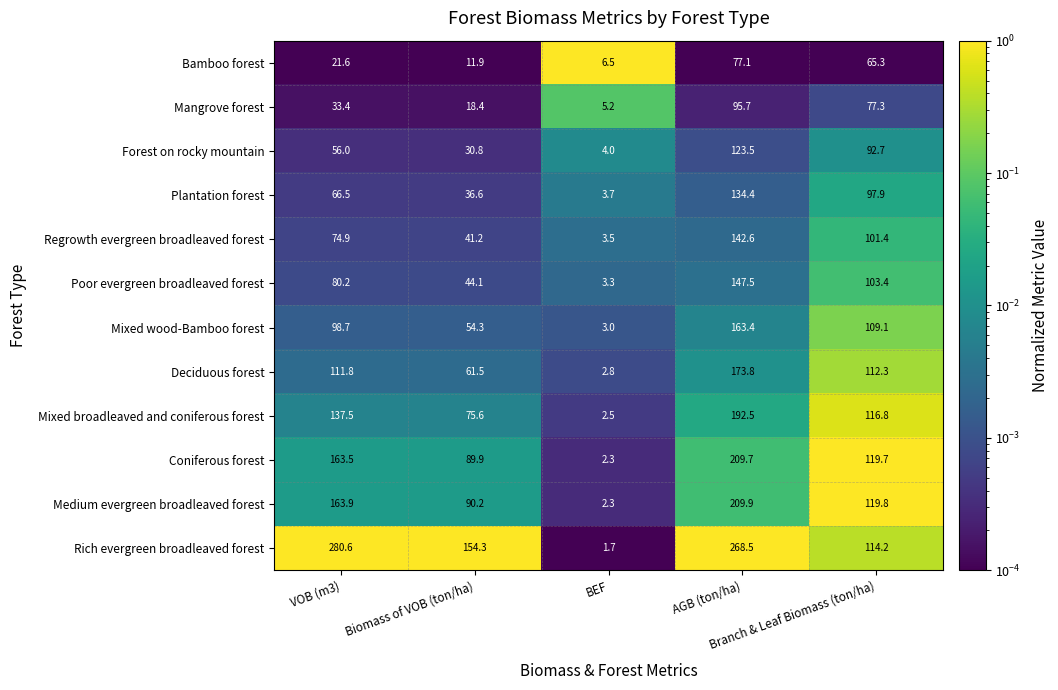

Which series has the widest spread of values?

Rich evergreen broadleaved forest